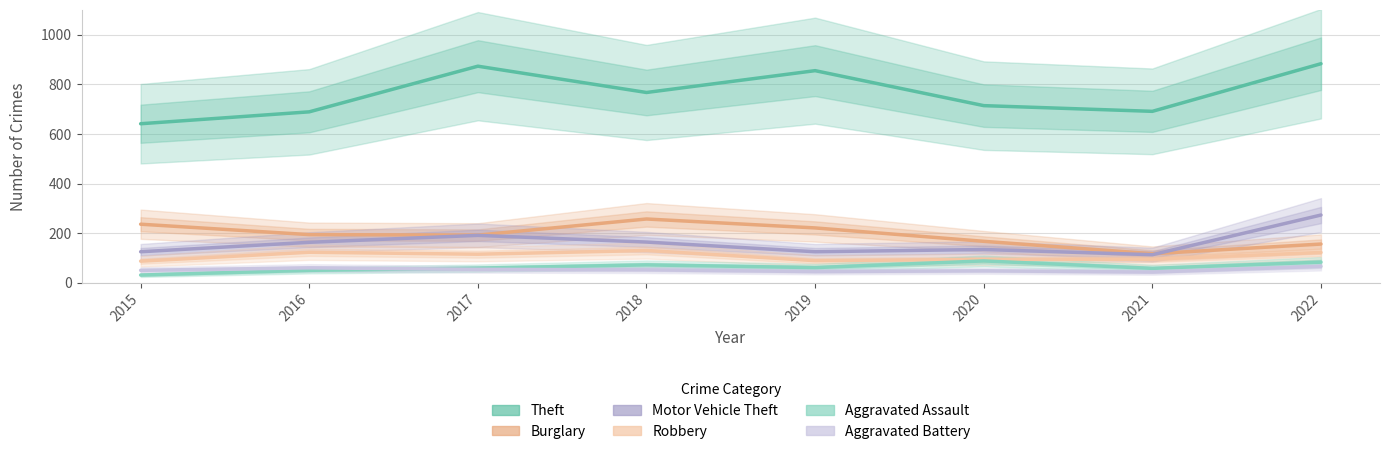

How many data points in Aggravated Assault are less than 61?

4